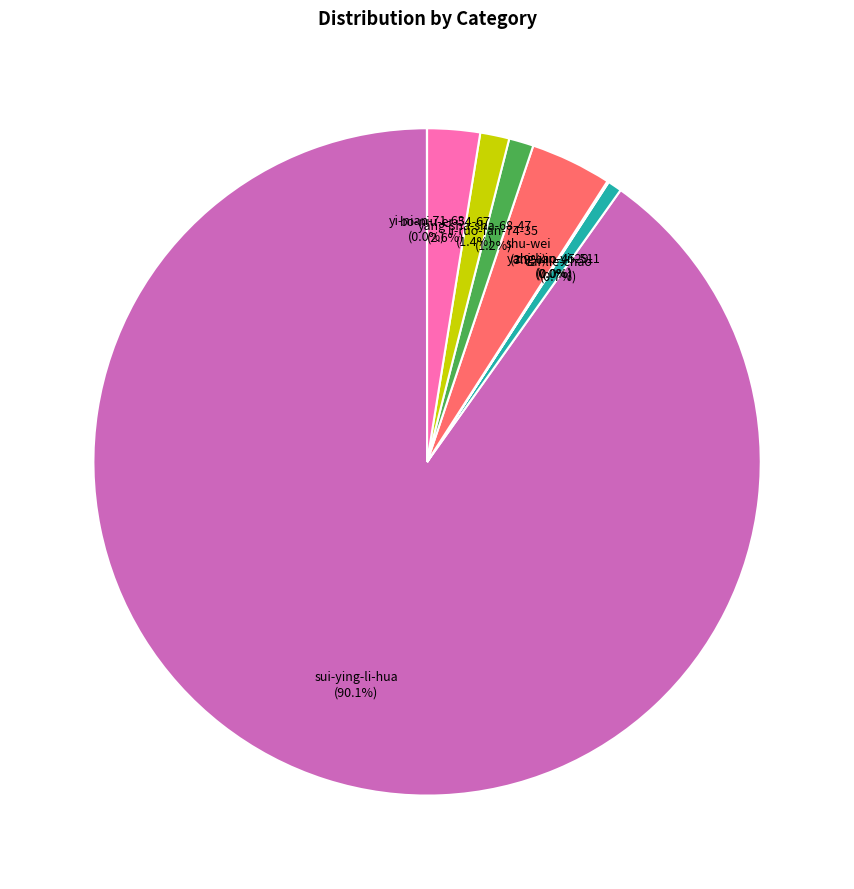

Which category has the biggest portion of the pie?

sui-ying-li-hua